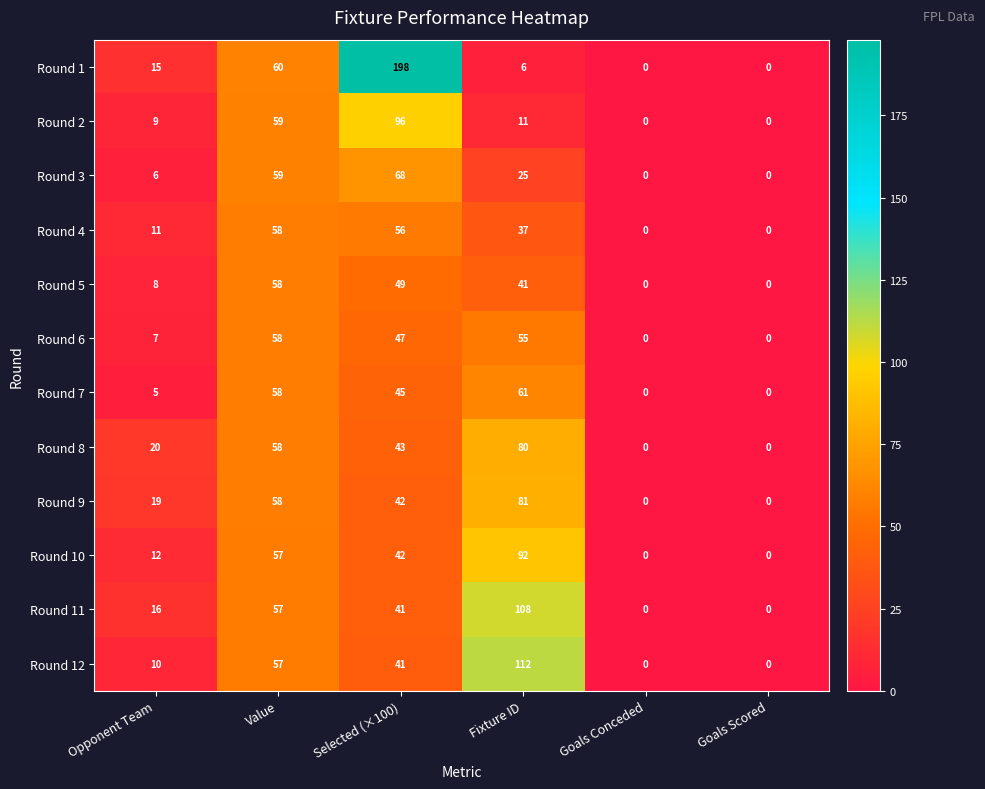

Between Selected (×100) and Goals Conceded, which series saw the biggest shift?

Round 1